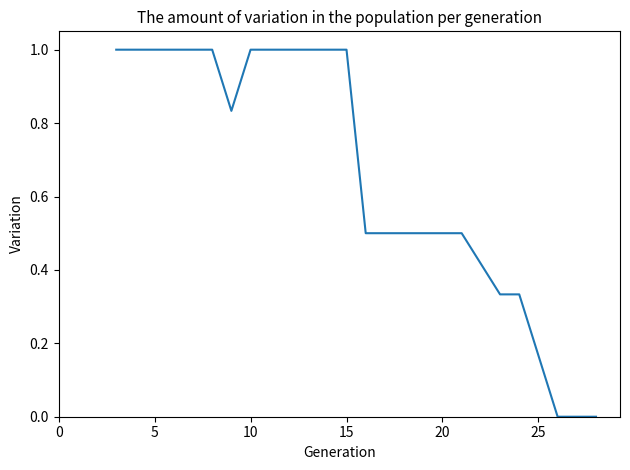

What is the difference between the maximum and minimum values?

1.0